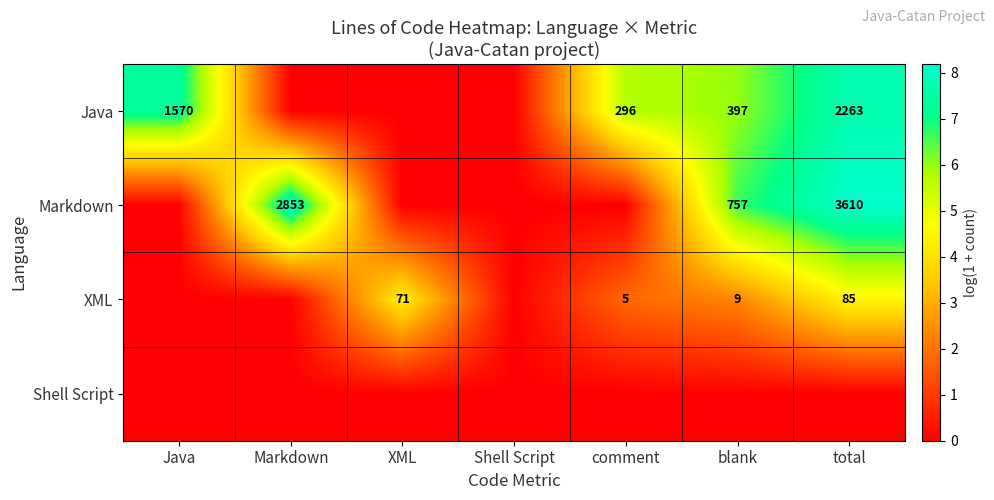

Is it true that XML equals 45 at total?

False